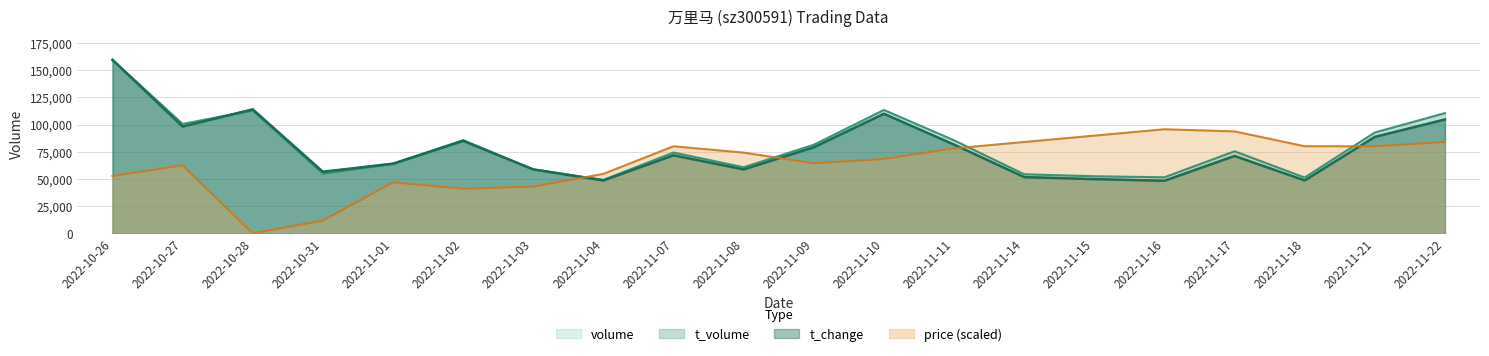

What is the highest value of the price series?

95677.2